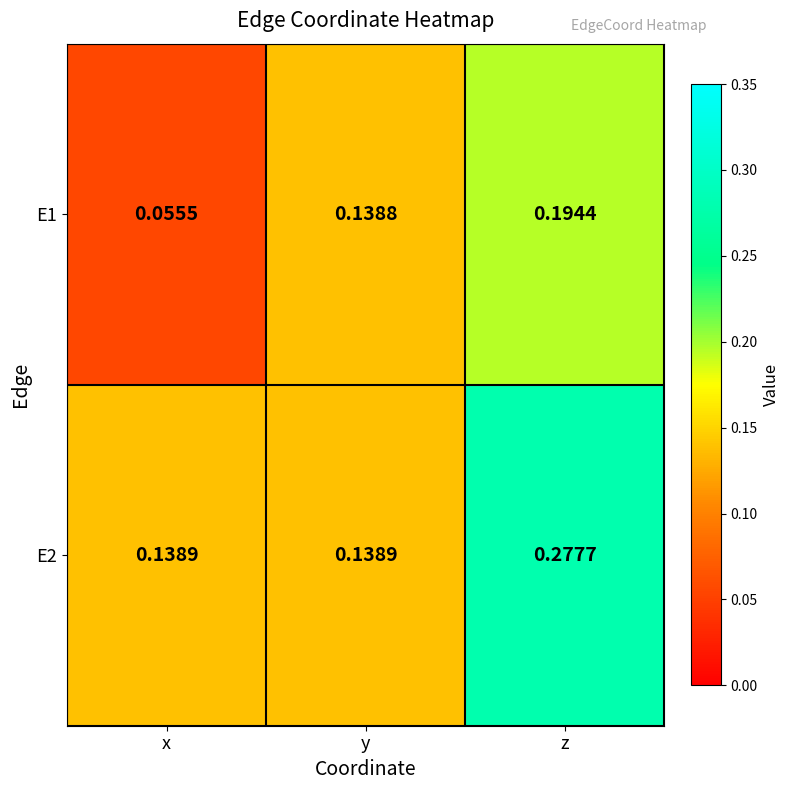

How many categories are shown in the chart?

3